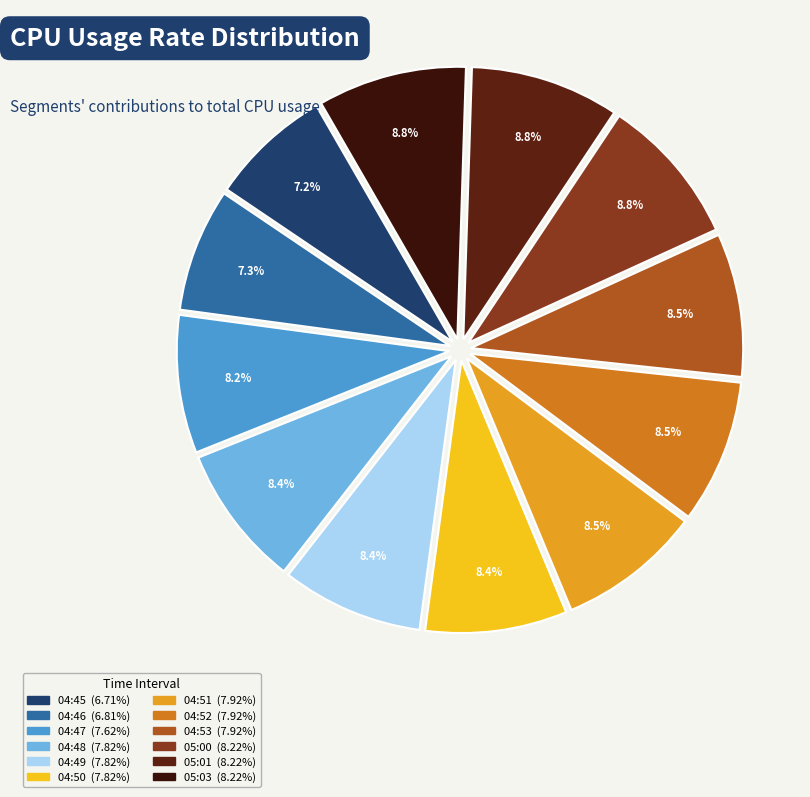

Does 04:46 represent more than half of the total?

No